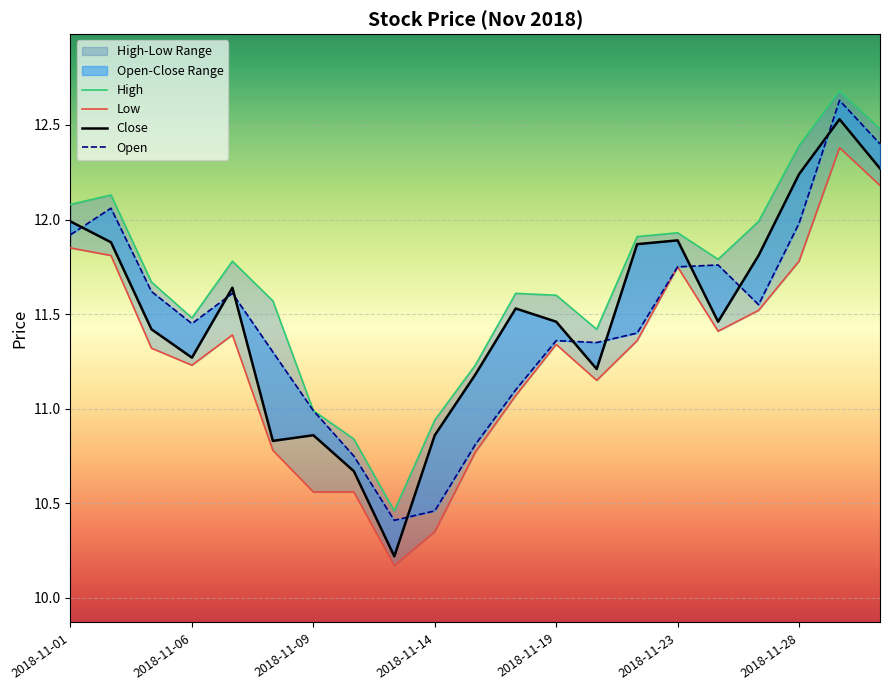

True or false: High has a value of 11.2 at 10.

True